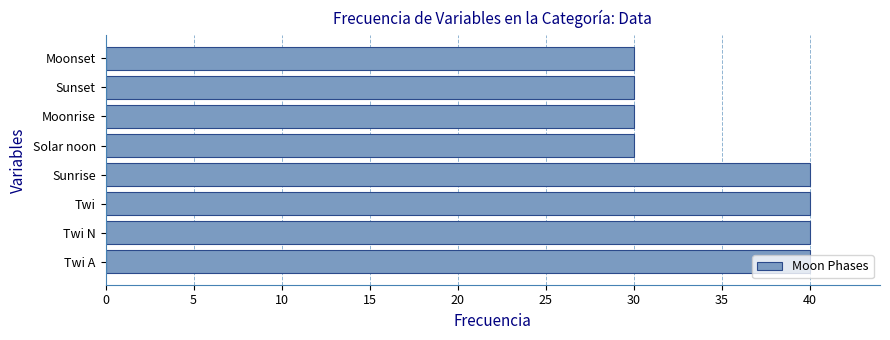

What is the change in value from Sunrise to Sunset?

-10